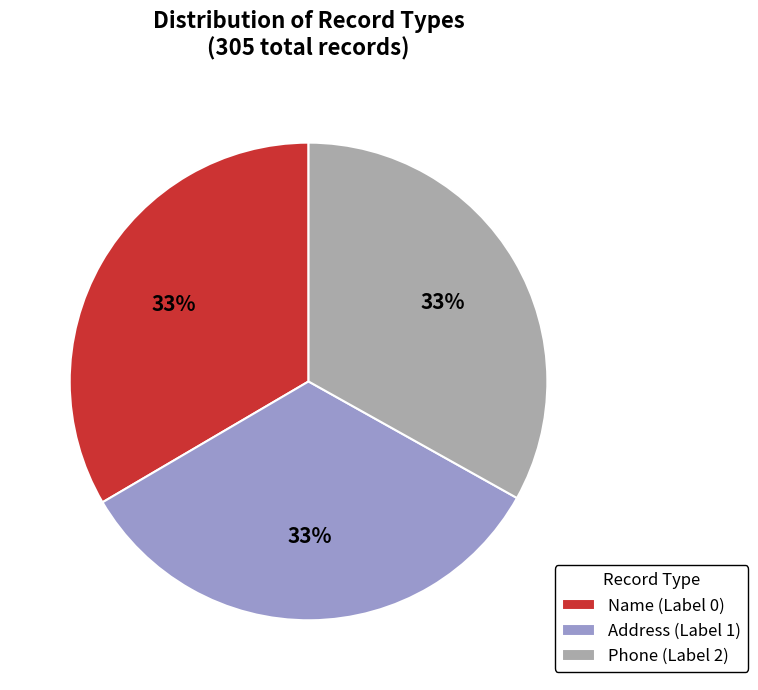

The Phone (Label 2) slice represents 26% of the pie. True or false?

False